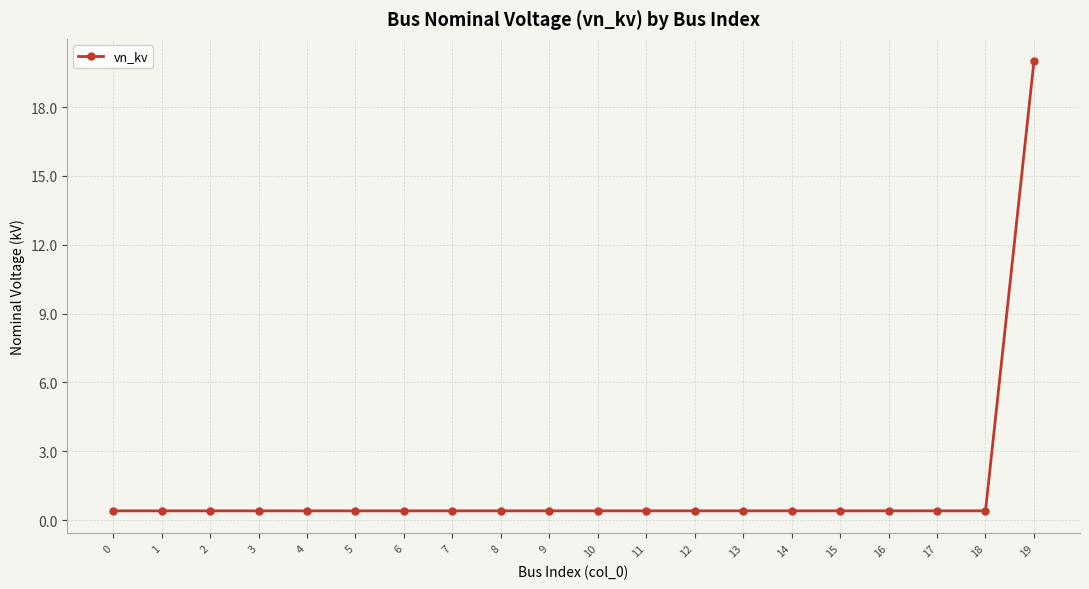

Count the number of data series in this chart.

1